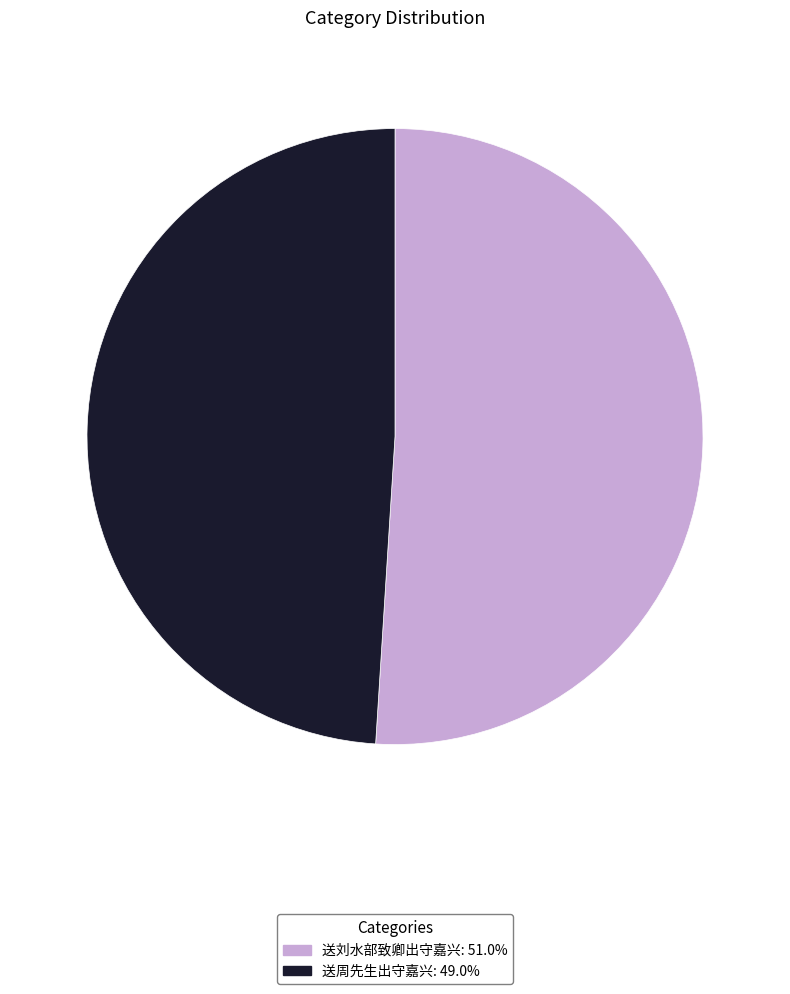

Between 送周先生出守嘉兴 and 送刘水部致卿出守嘉兴, which is larger?

送刘水部致卿出守嘉兴